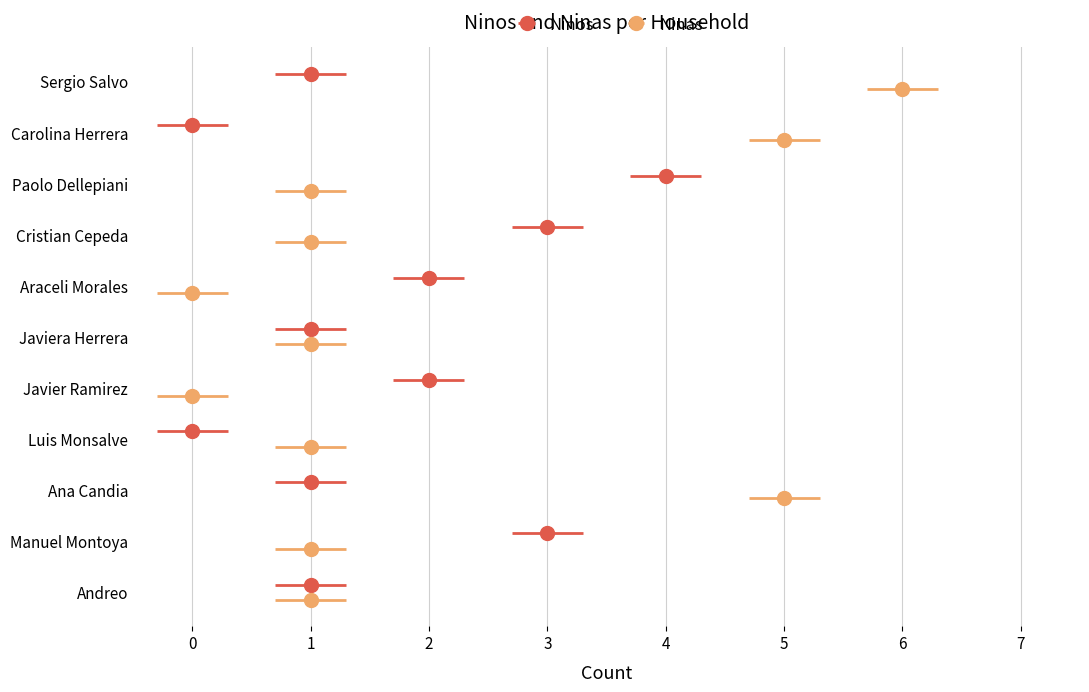

How many groups of bars are there?

11